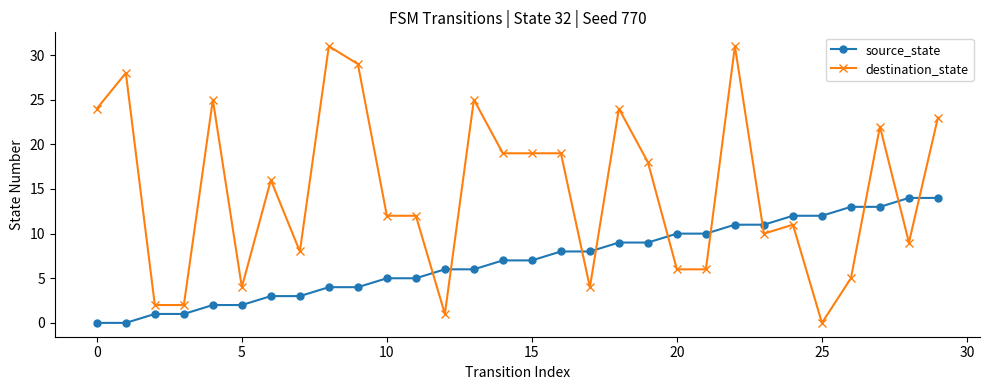

Which series has the largest total across all categories?

destination_state